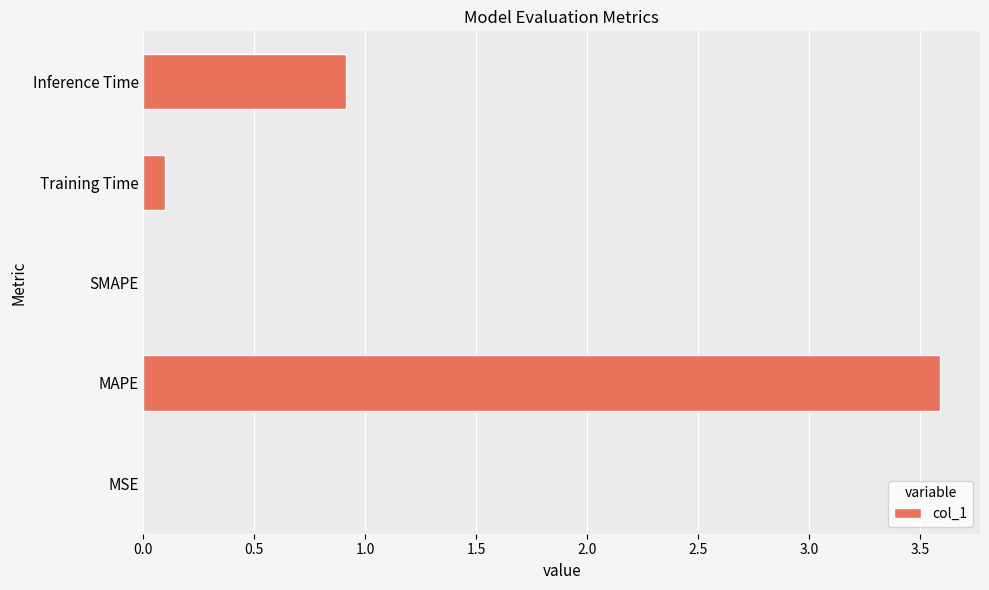

Which label corresponds to the largest value in the chart?

MAPE